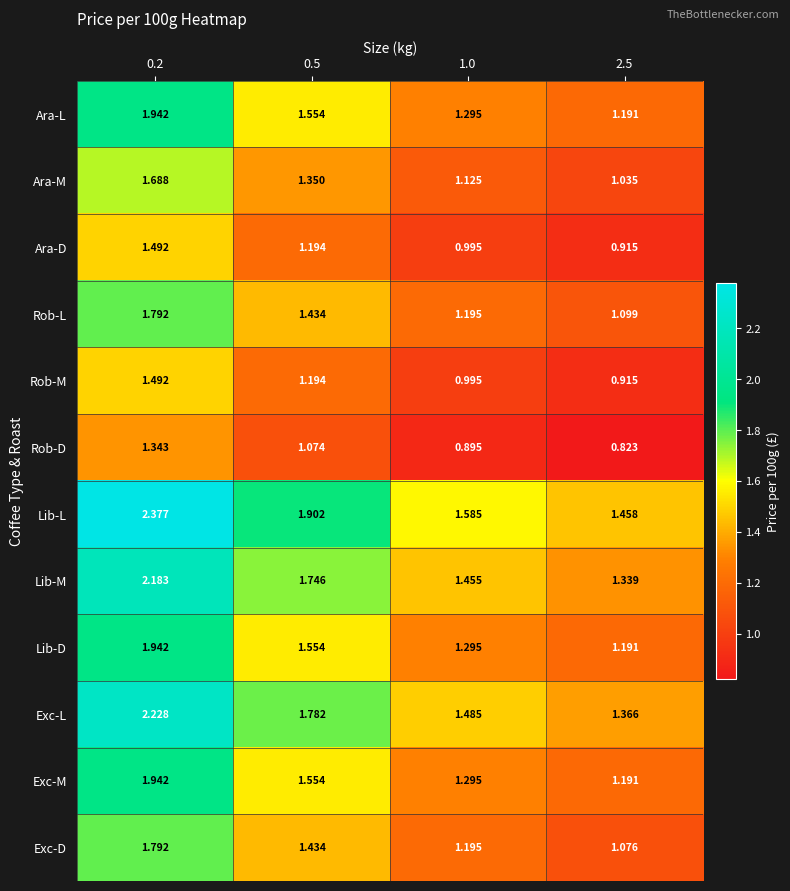

Is the value of Lib-M at 2.5 greater than the value of Lib-L at 2.5?

No